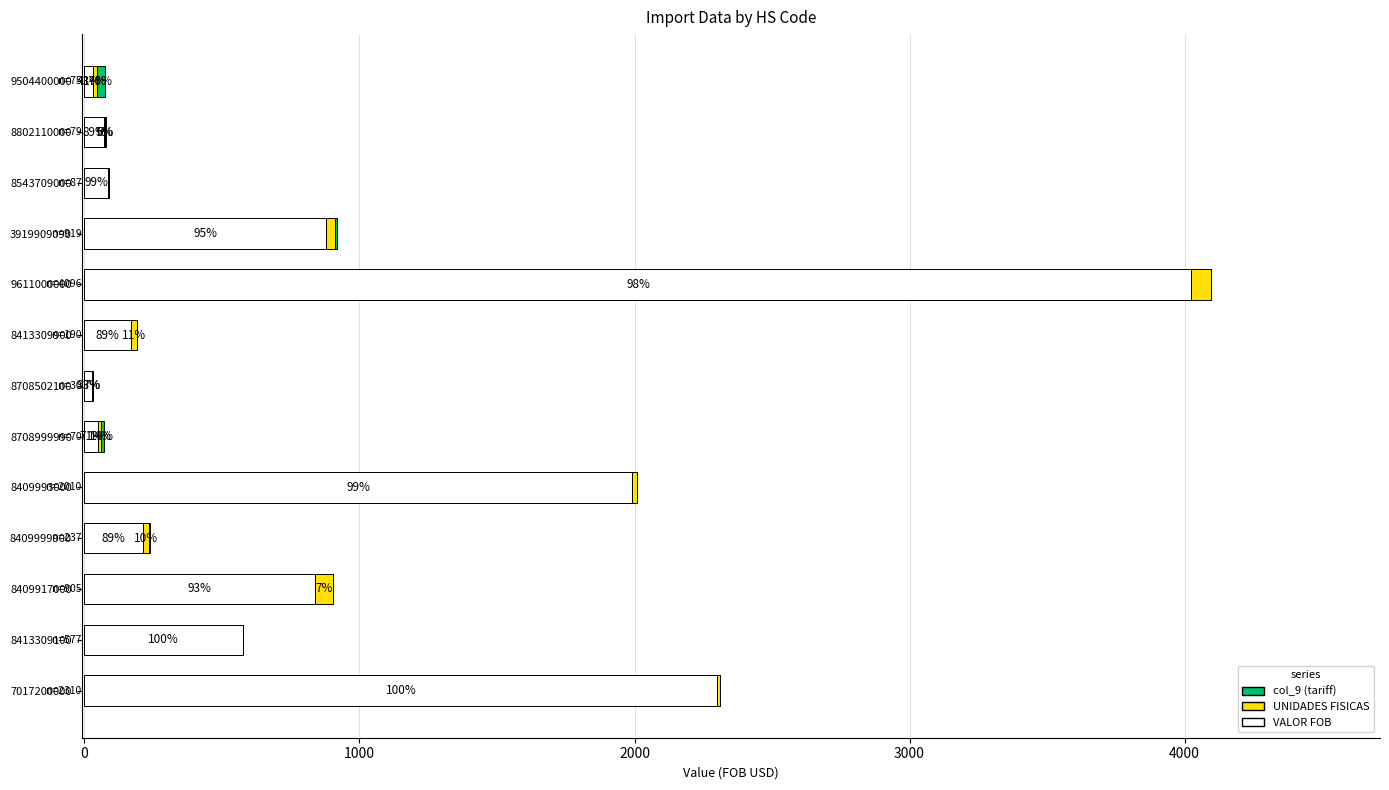

Reading left to right, extract all data points from this chart.

VALOR FOB: 32.7	70.0	87.0	877.7	4025.2	170.0	28.0	50.0	1990.0	212.0	838.0	575.0	2301.0
UNIDADES FISICAS: 13.0	4.0	1.0	32.0	71.0	20.0	2.0	10.0	20.0	24.0	67.0	2.0	9.0
col_9: 30.0	5.0	0.0	10.0	0.0	0.0	0.0	10.0	0.0	1.0	0.0	0.0	0.0